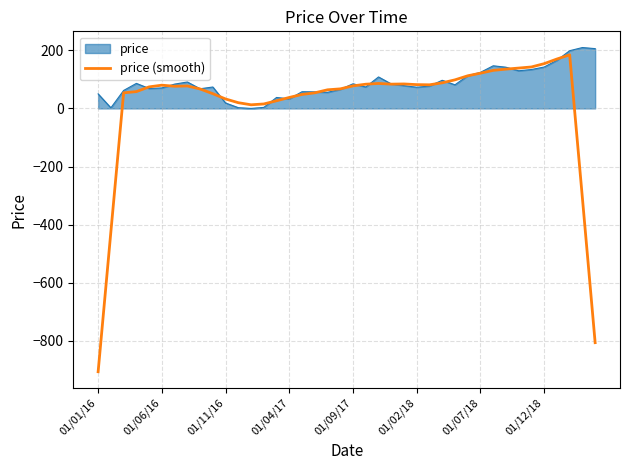

Which series has the widest spread of values?

price (smooth)